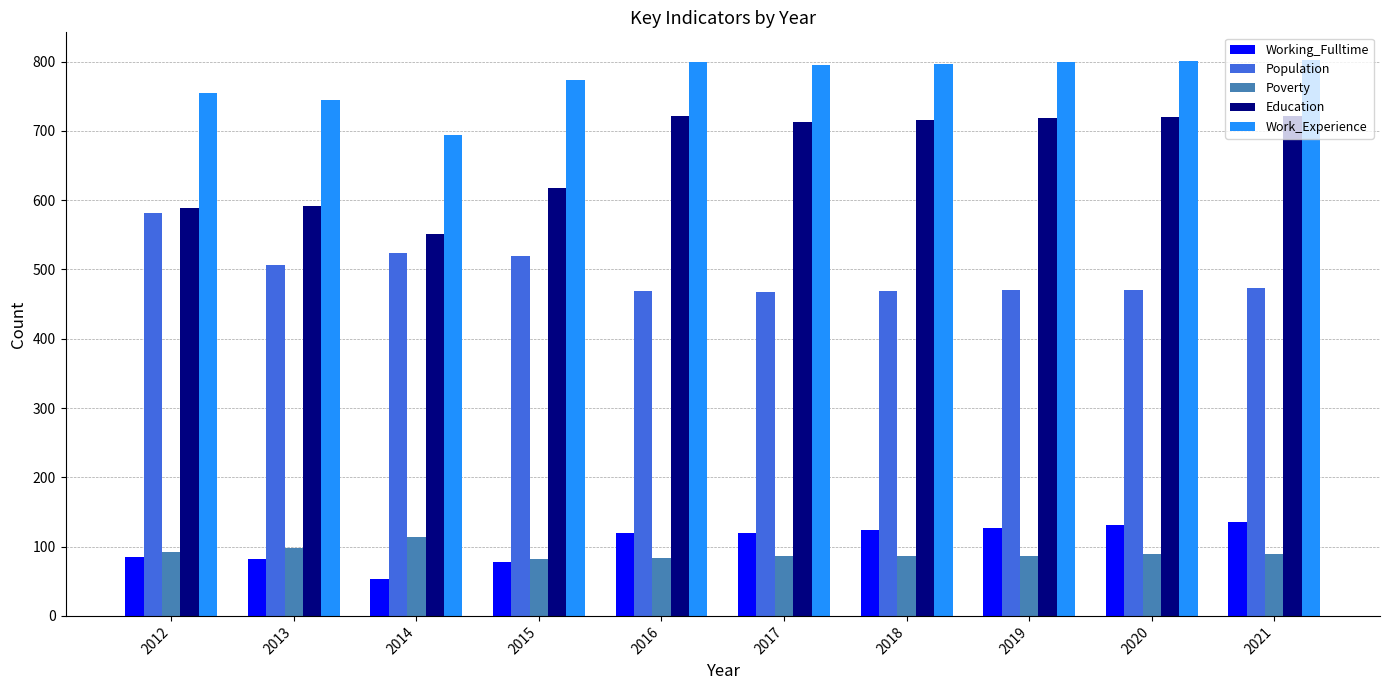

True or false: Population has a value of 145 at 2013.

False